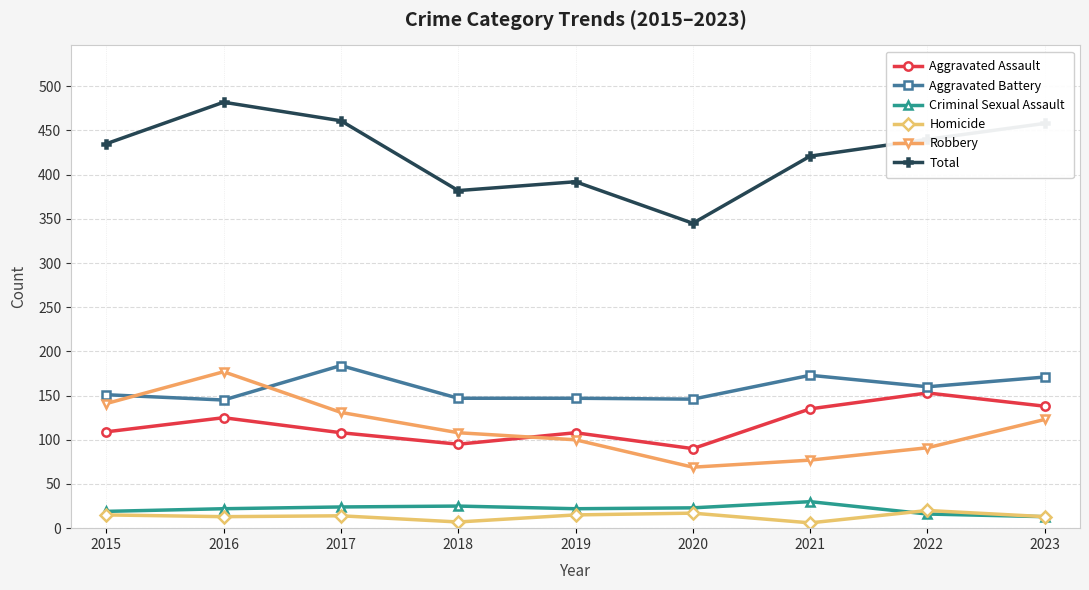

Where is Total nearest to the value 413?

2021